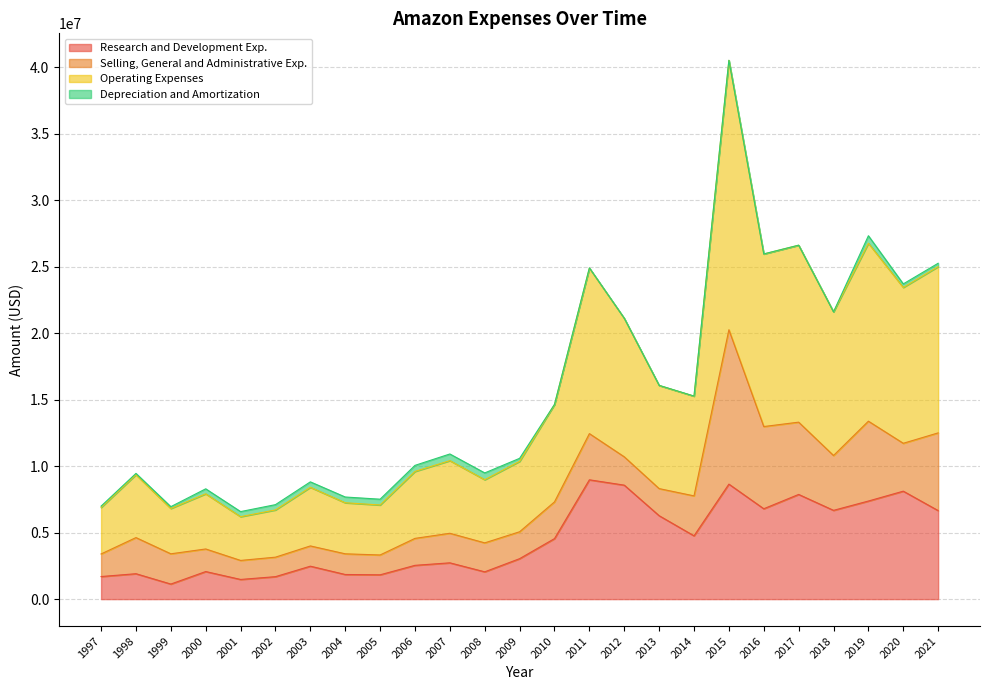

True or false: Operating Expenses and Research and Development Exp. cross at least once.

False